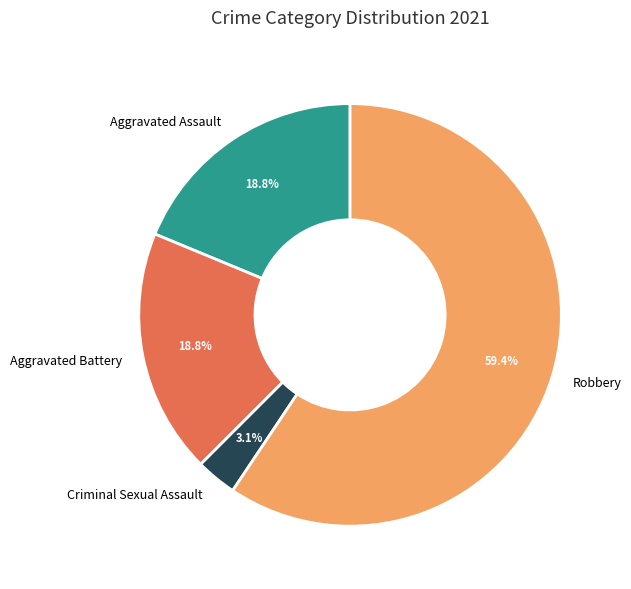

What is the smallest slice in the pie chart?

Criminal Sexual Assault